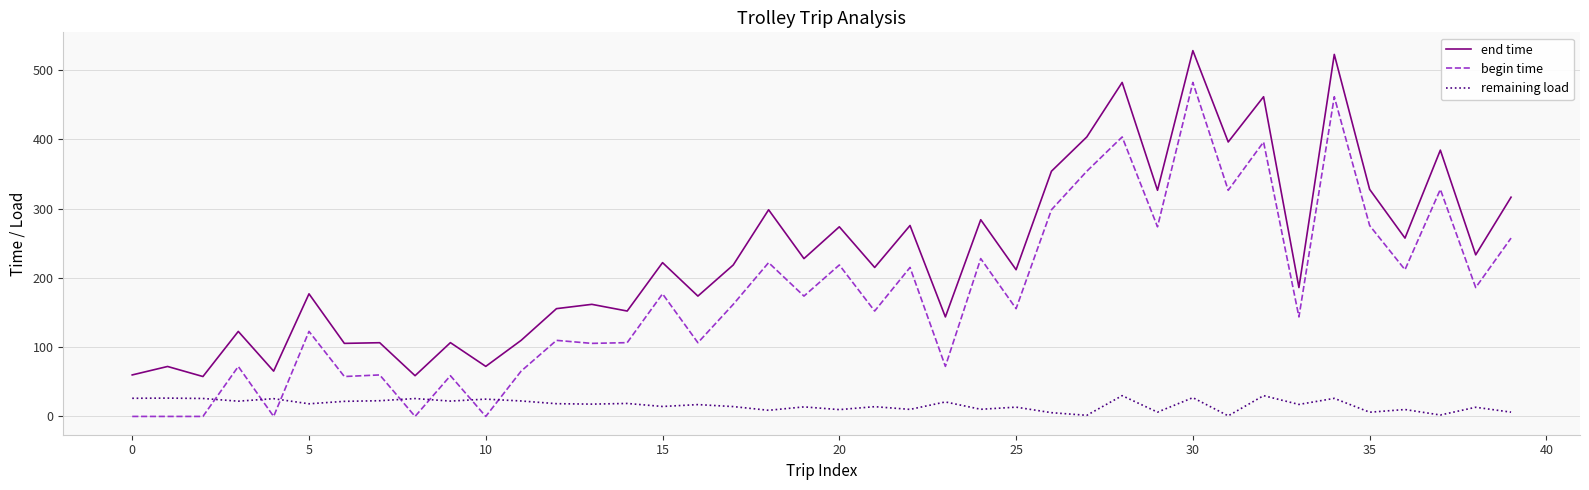

True or false: remaining load and end time cross at least once.

False